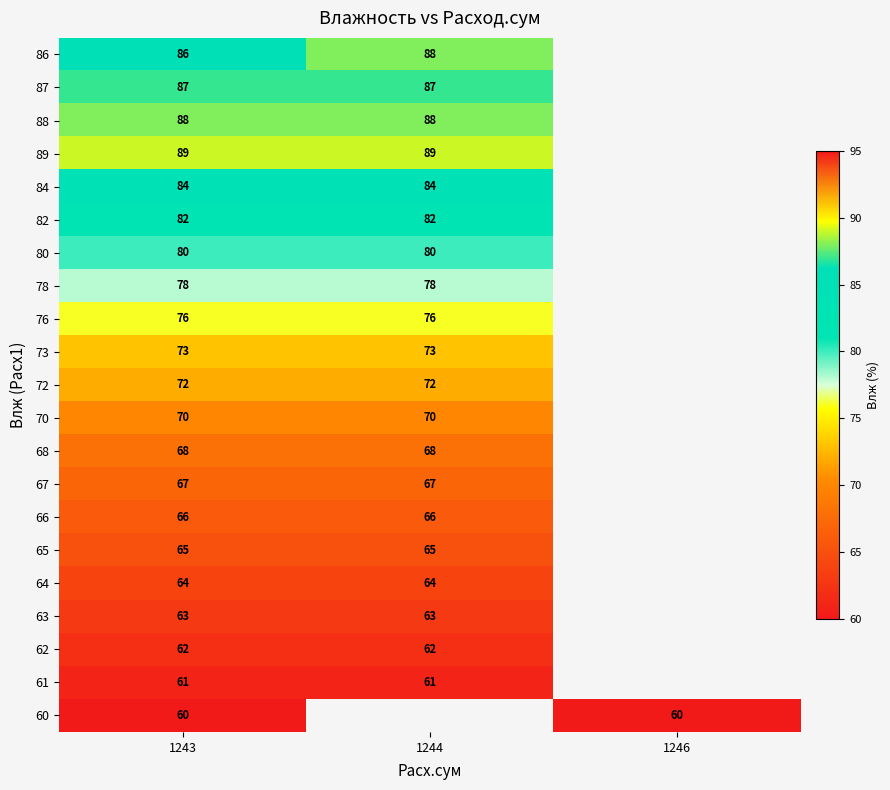

At which category is the sum across all series the highest?

1243